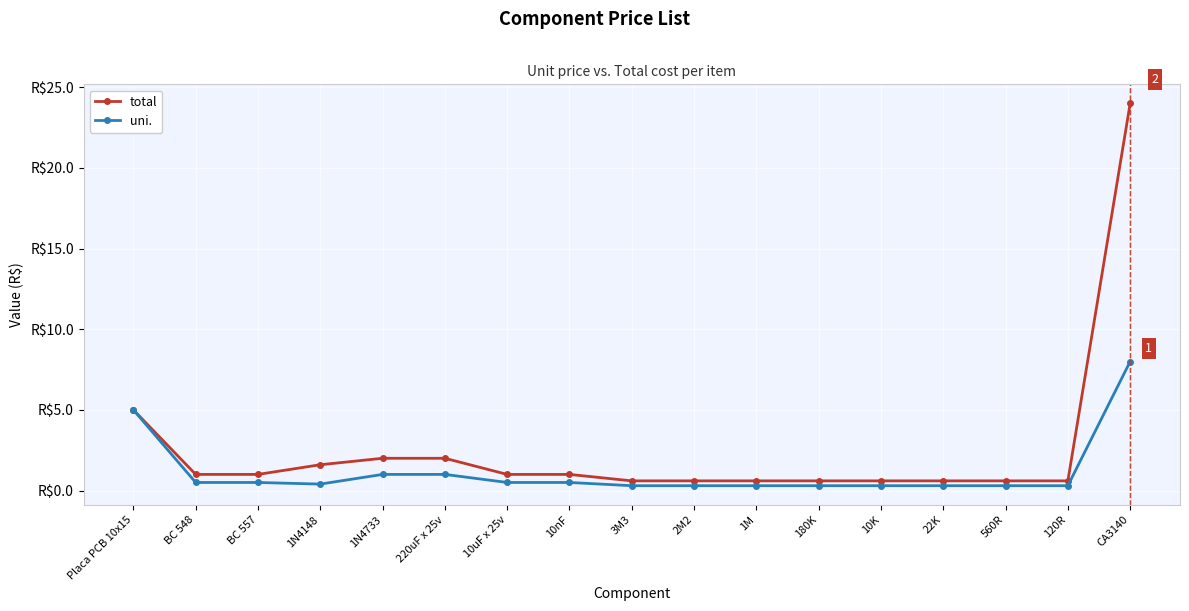

Does the chart have visible grid lines?

Yes